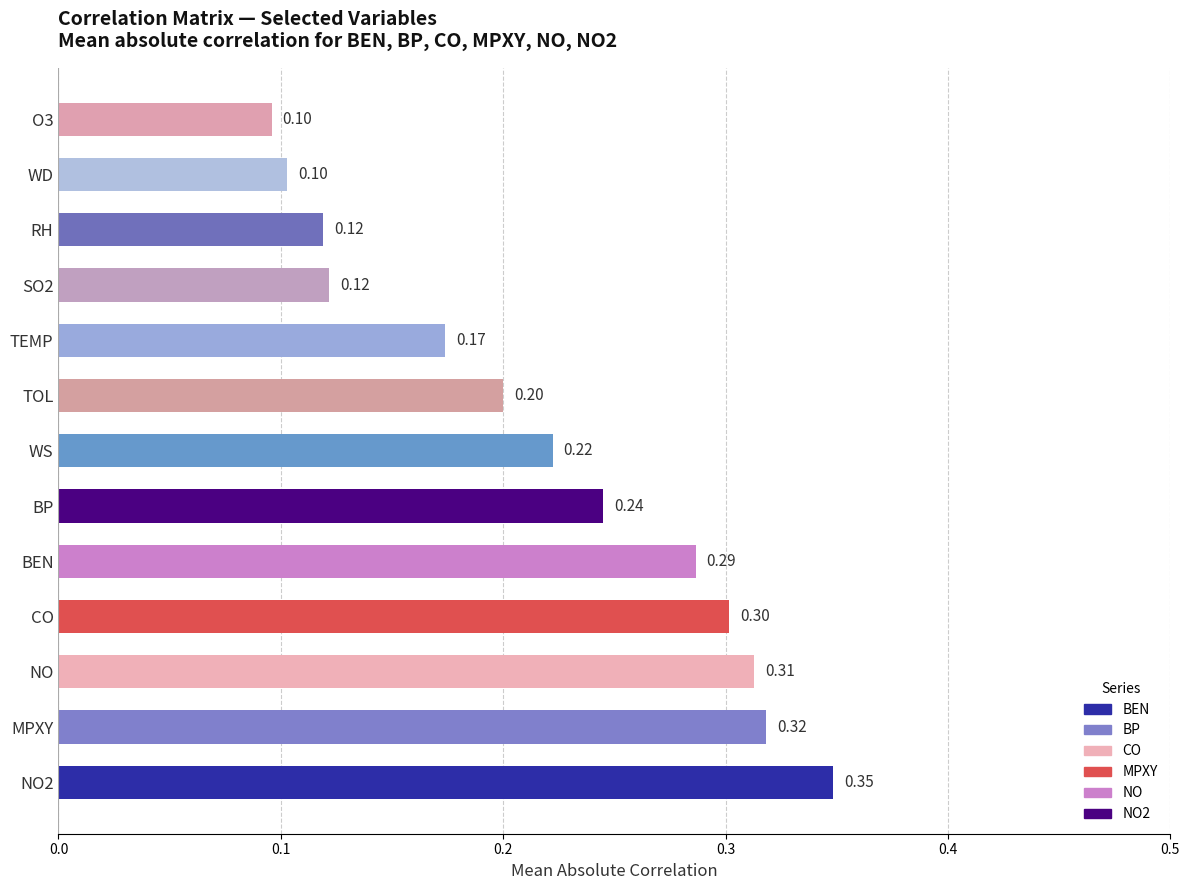

Which has a higher value, SO2 or CO?

CO